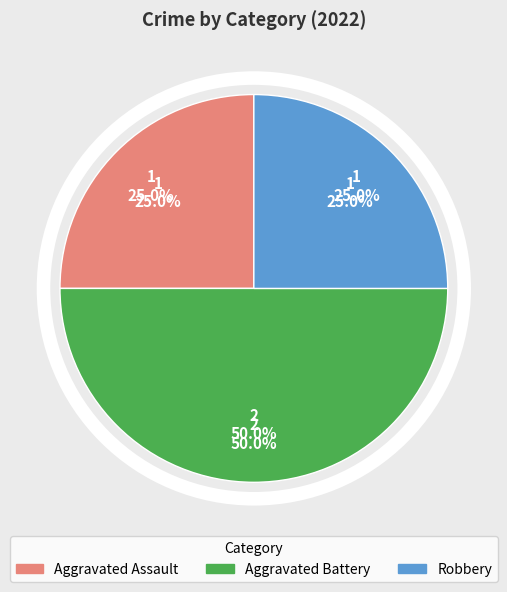

To the nearest percent, what is the difference between the largest and smallest slice percentages?

25%